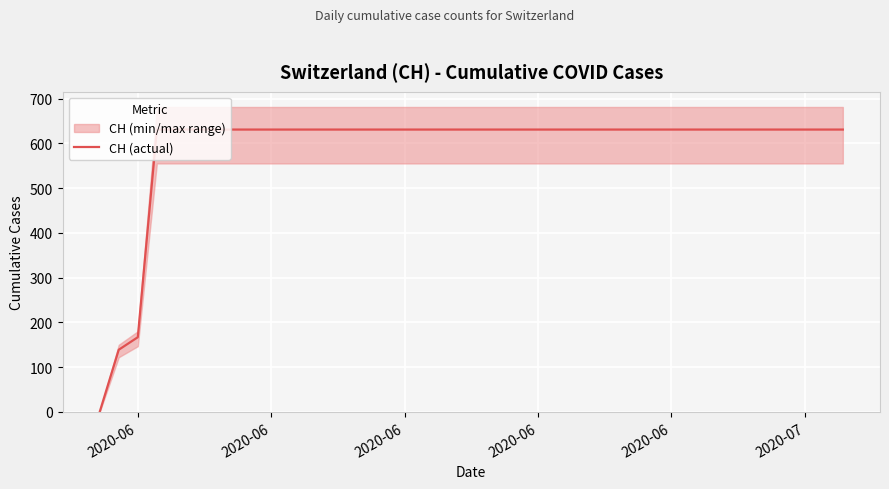

How many distinct data groups are displayed?

1